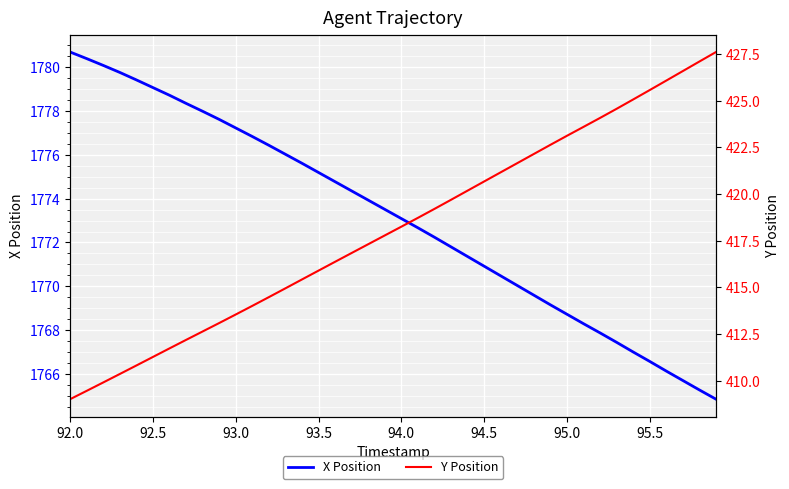

List the series in order of their peak value, highest first.

X Position, Y Position